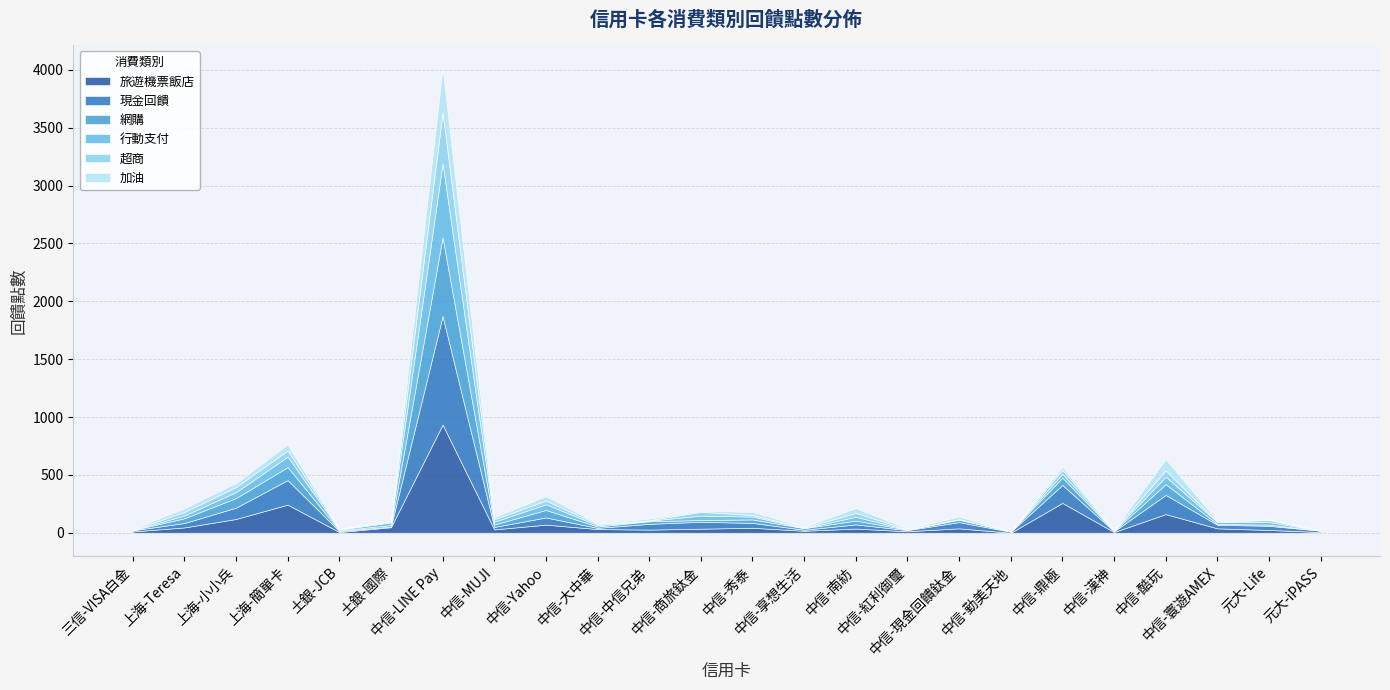

What are all the series names shown in the legend?

旅遊機票飯店, 現金回饋, 網購, 行動支付, 超商, 加油